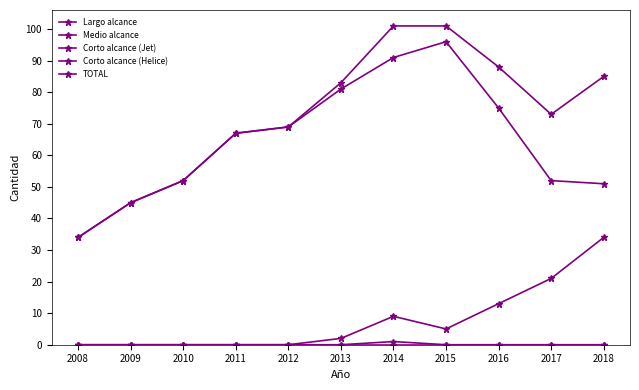

How many series are shown in this chart?

5